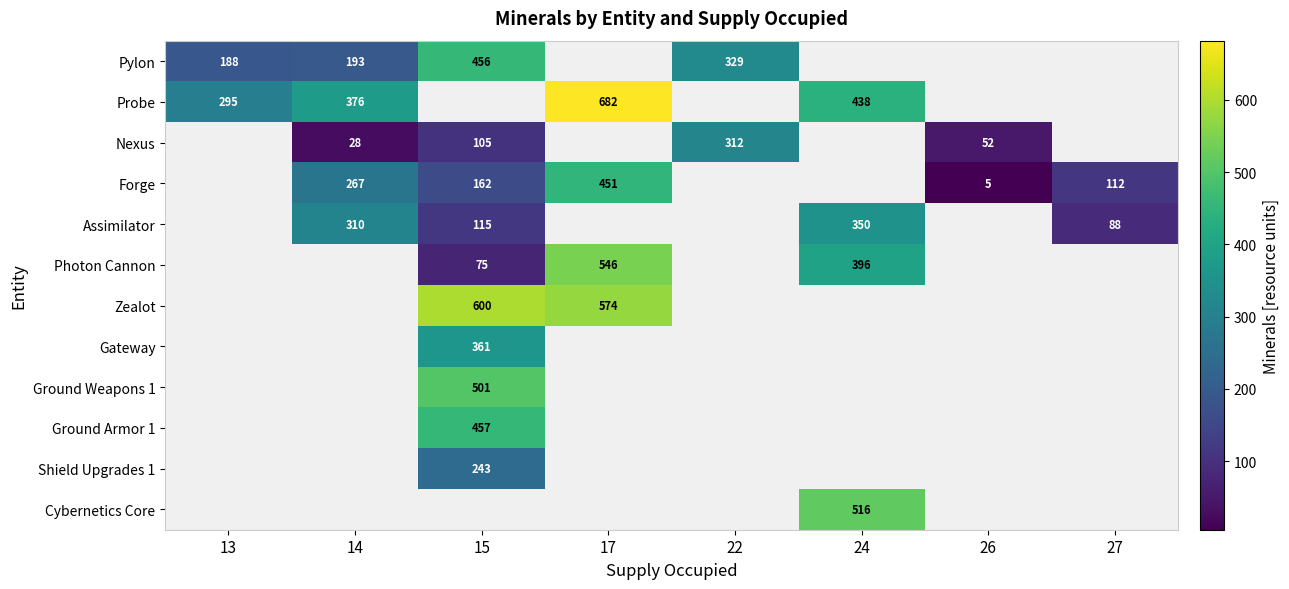

True or false: Shield Upgrades 1 has a value of 404 at 15.

False